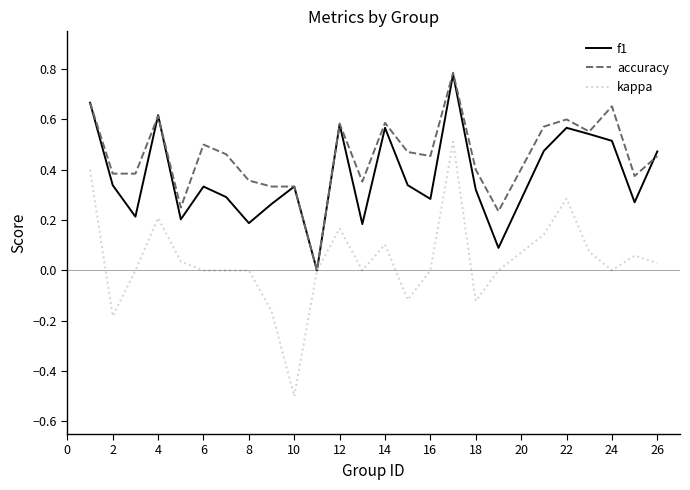

Which series has the largest total across all categories?

accuracy